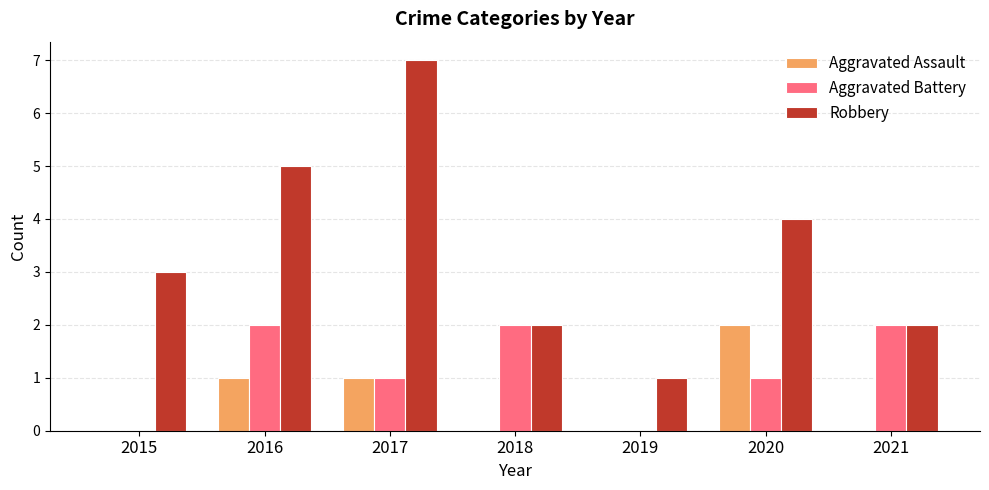

Which series changed the most between 2017 and 2020?

Robbery